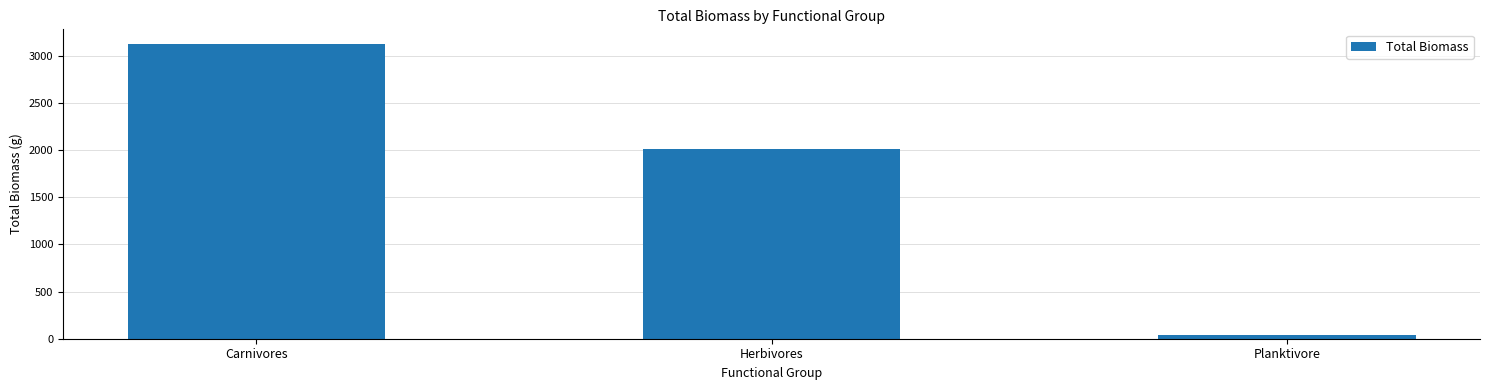

At which category does the chart reach its minimum across all series?

Planktivore